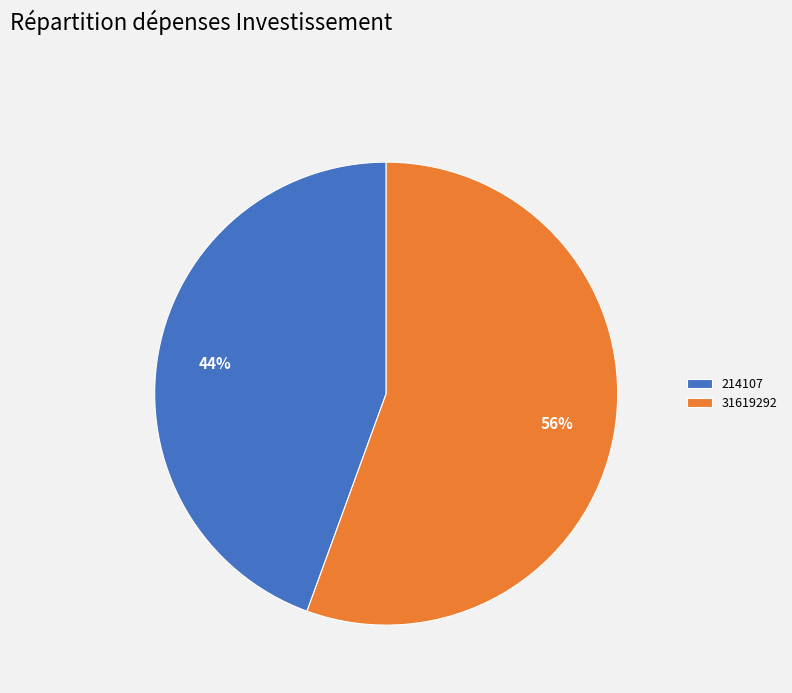

Combined, do 31619292 and 214107 account for over 50%?

Yes